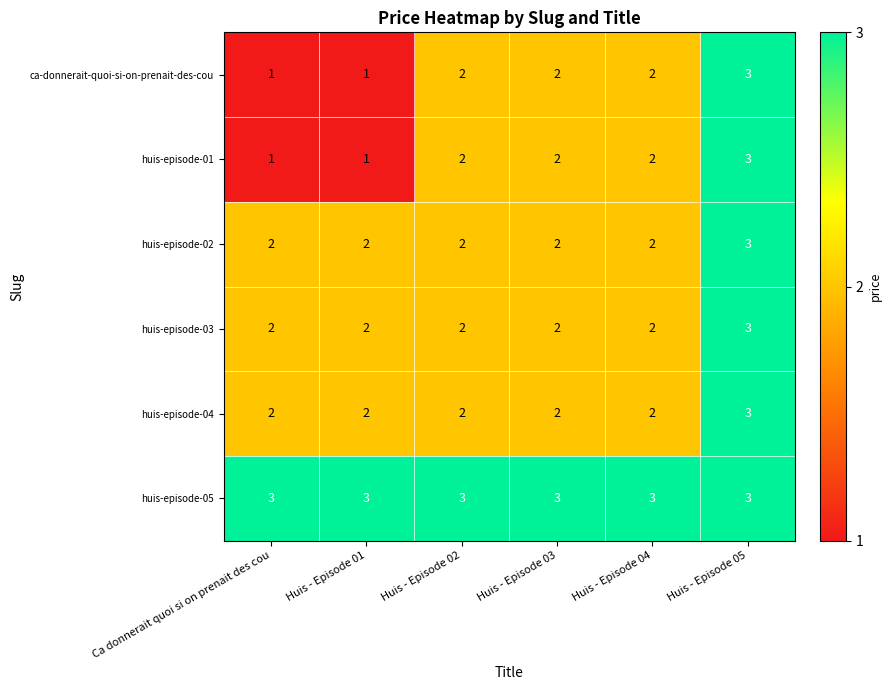

Count the huis-episode-03 values in the range 2 to 3.

6